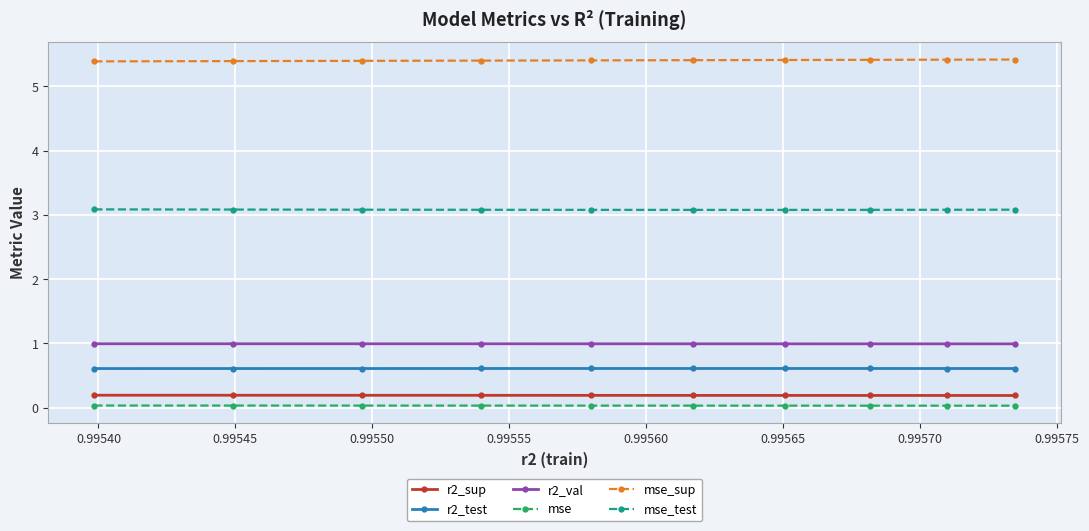

True or false: r2_test and r2_val cross at least once.

False